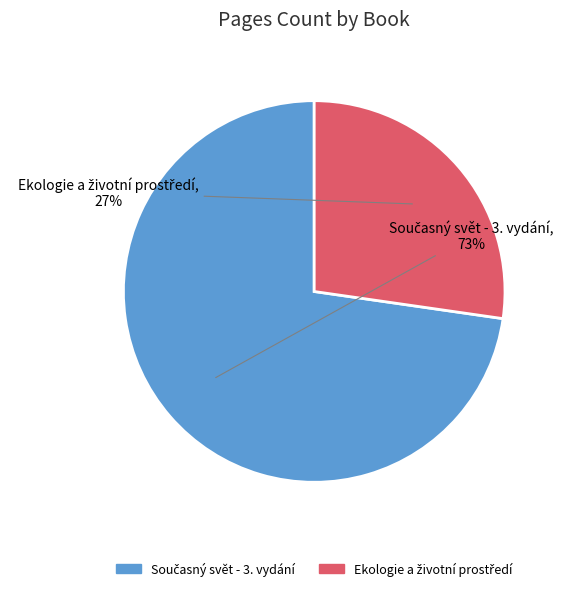

Does any single category account for the majority?

Yes